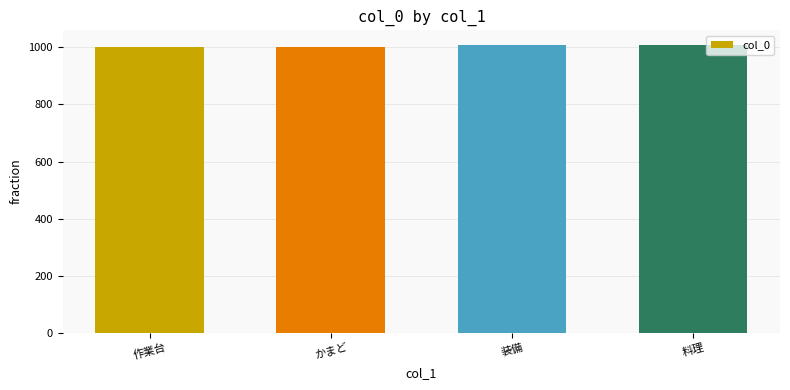

What value does the data have at 作業台?

1000